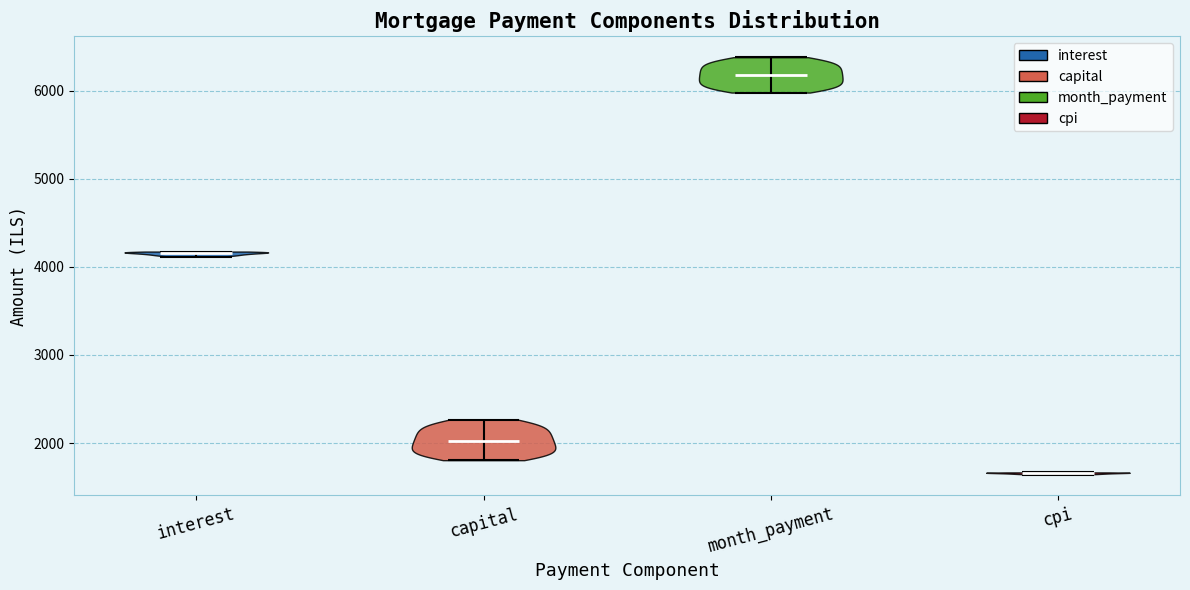

Which violin has the lowest median line?

cpi